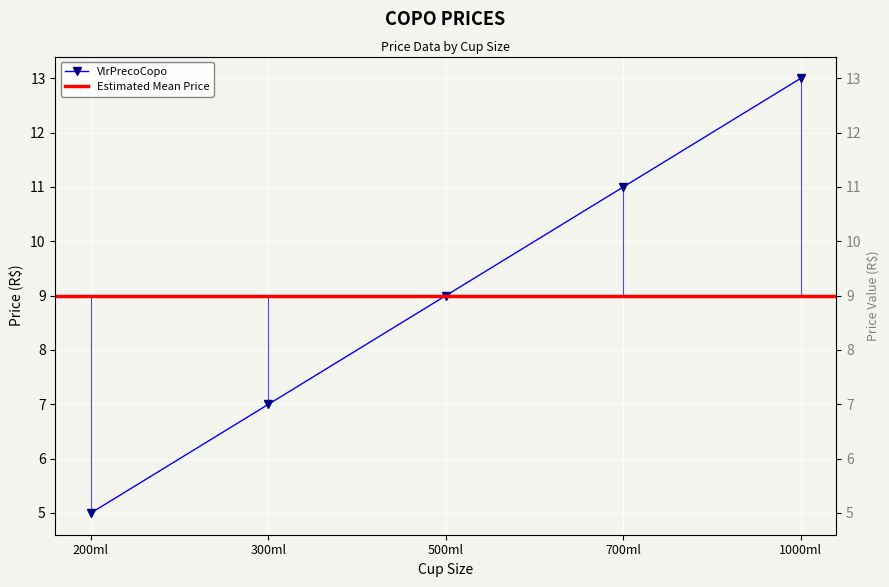

The value at 700ml is 16. True or false?

False